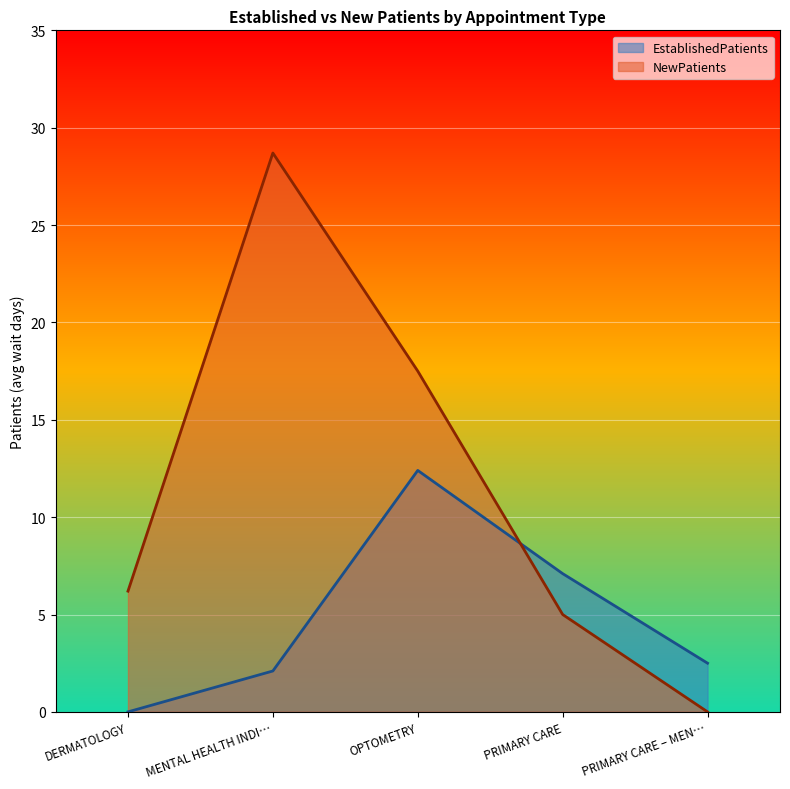

What is the sum of the EstablishedPatients values at PRIMARY CARE and PRIMARY CARE – MEN…?

9.6